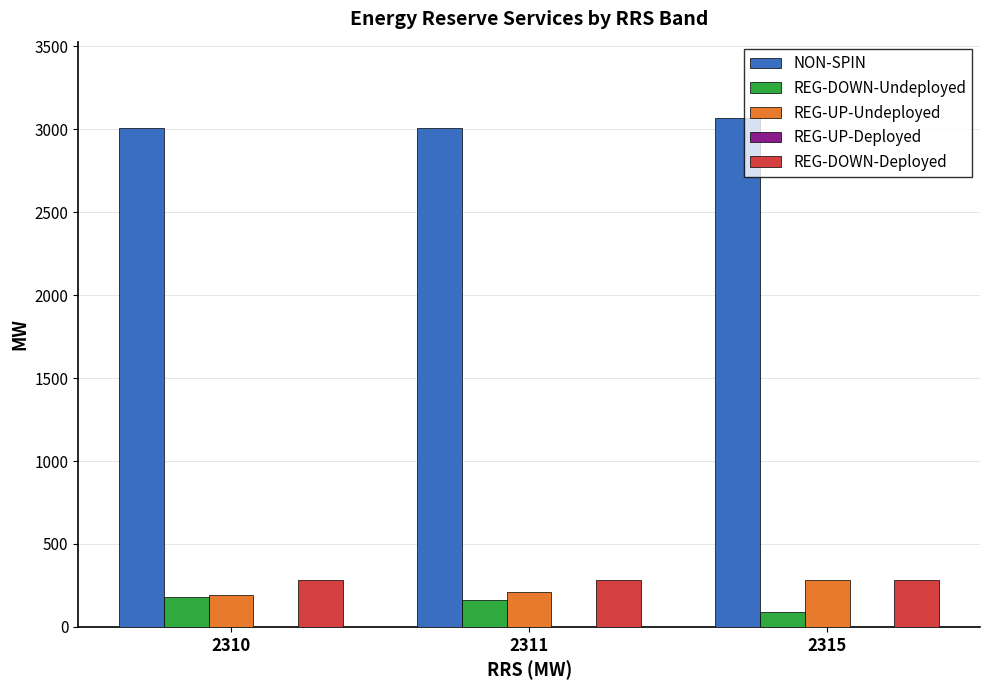

What is the difference between the maximum and minimum values in the NON-SPIN series?

62